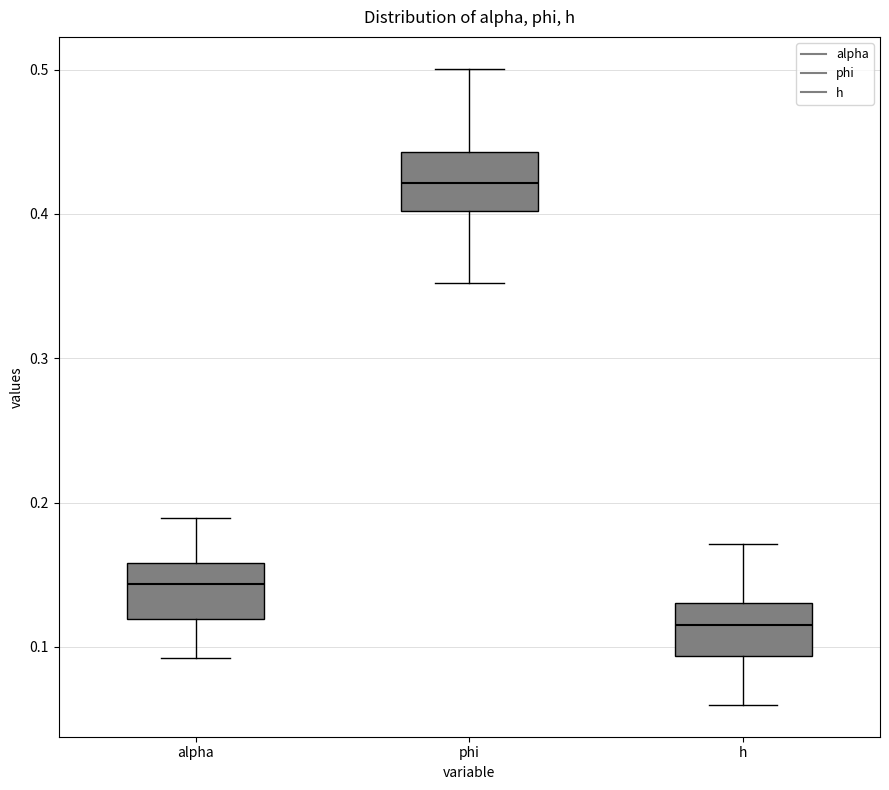

Where is the upper edge of the box for h on the y-axis? The values are not printed on the chart, so give them approximately, as read against the axis.

0.13